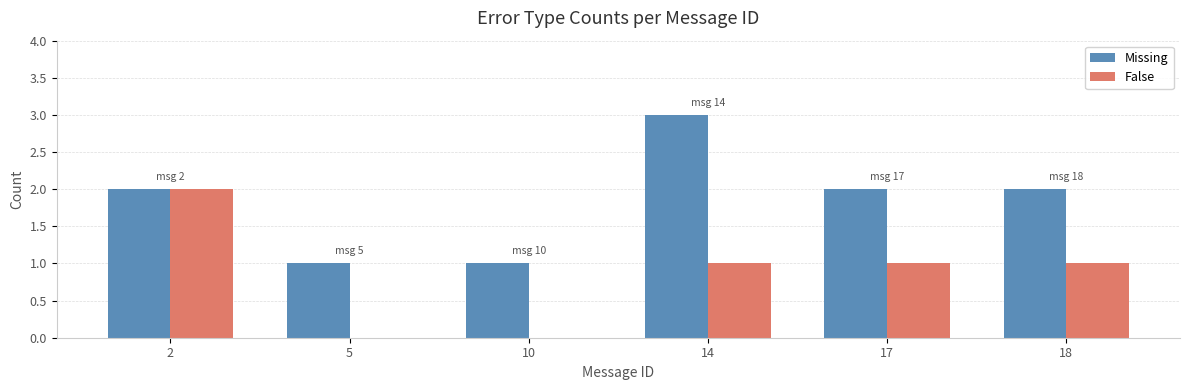

At which label does False first exceed 1?

2